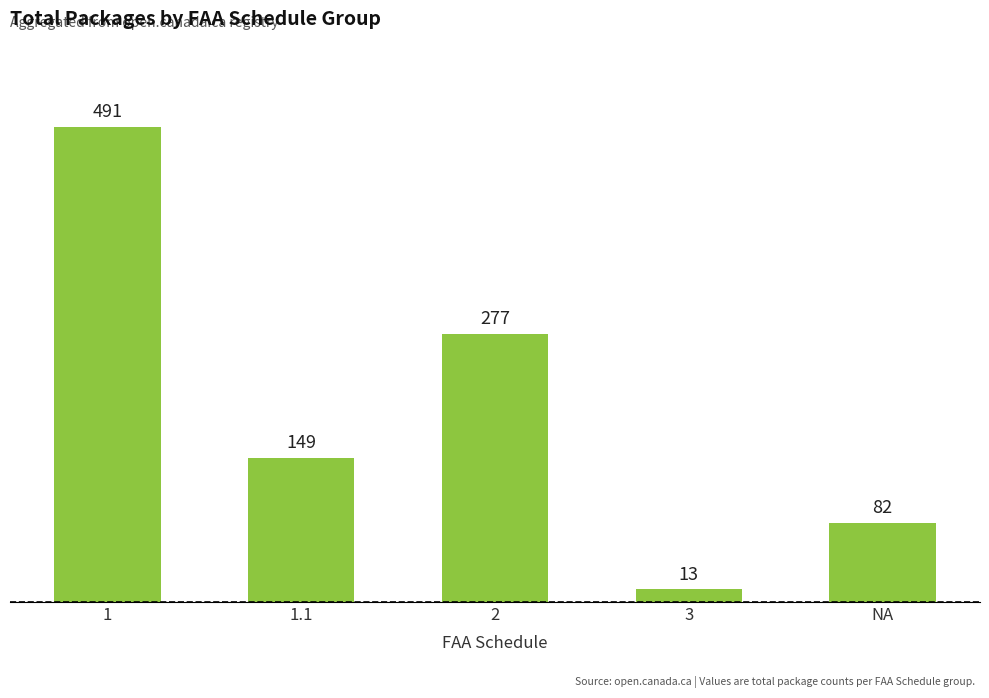

How many bars are there in total?

5